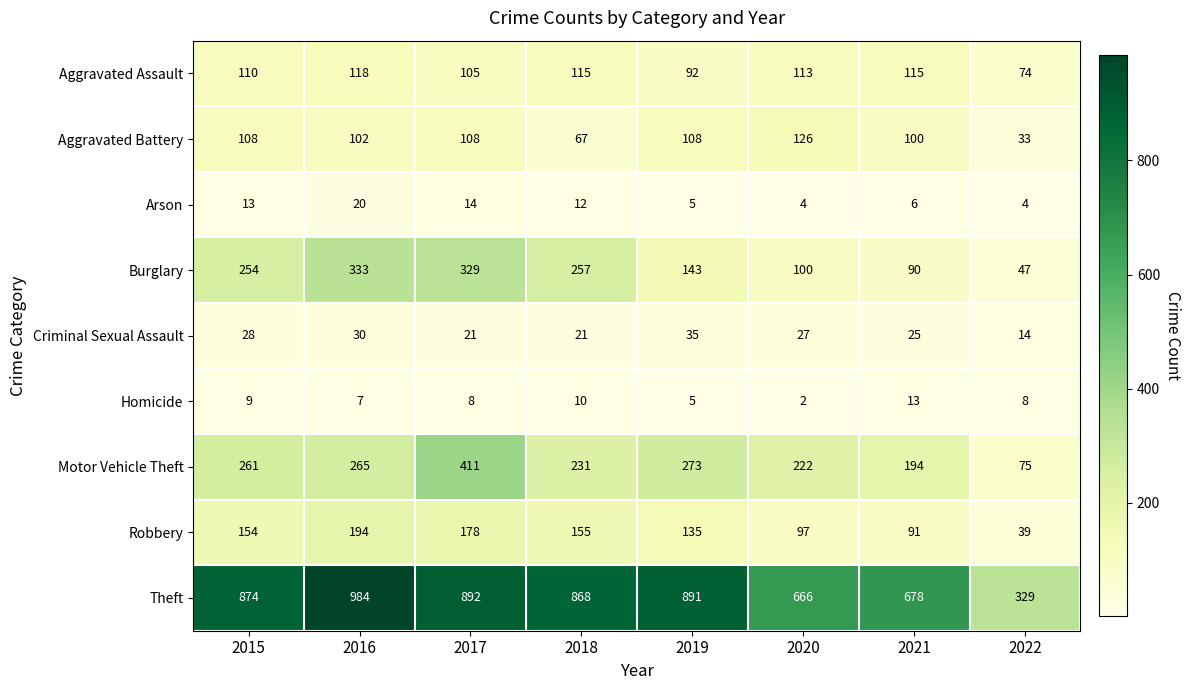

What is the average value of the Aggravated Assault series?

105